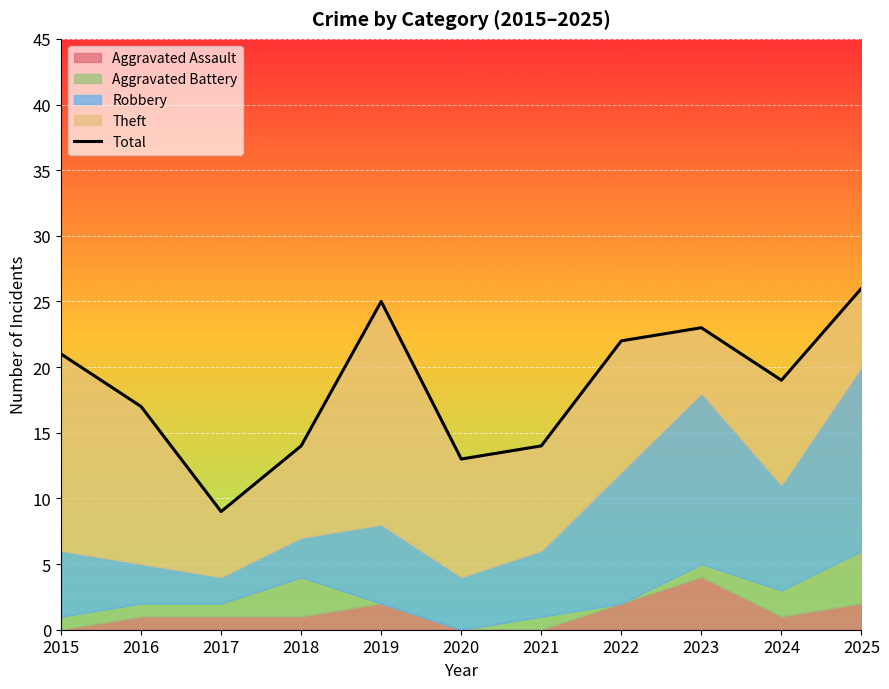

Does the chart display data point markers on the line(s)?

No